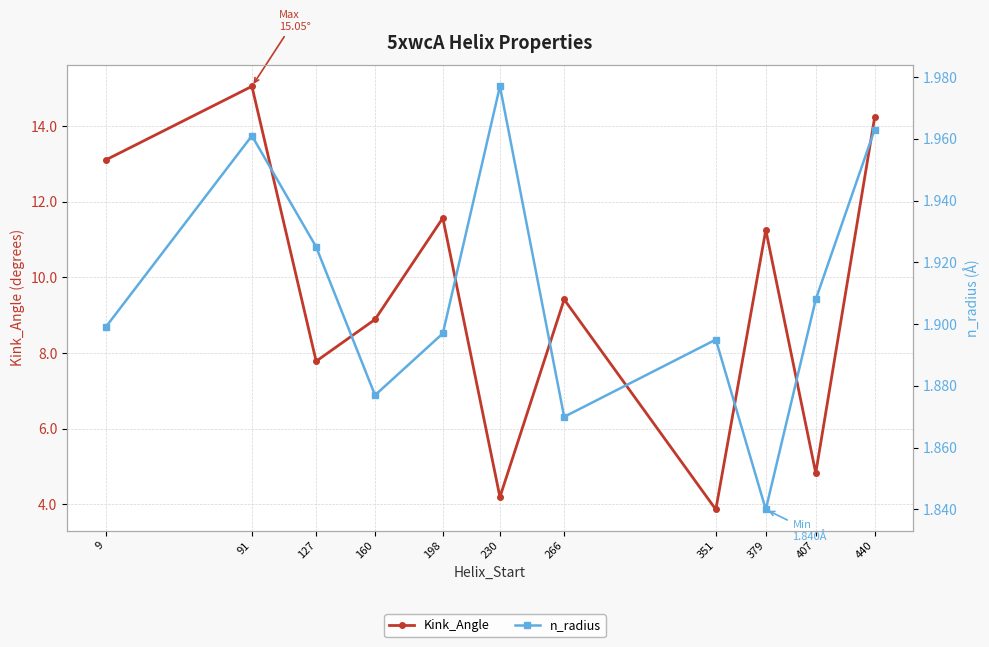

Where is the first local minimum for n_radius?

160